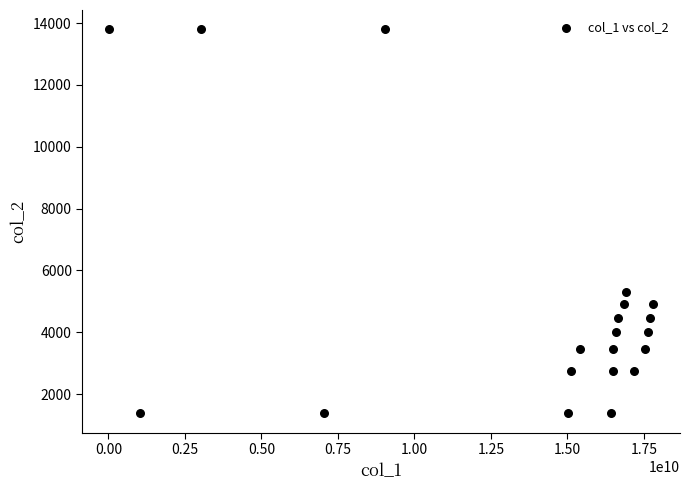

What is the range of X values (max minus min)?

17762671354